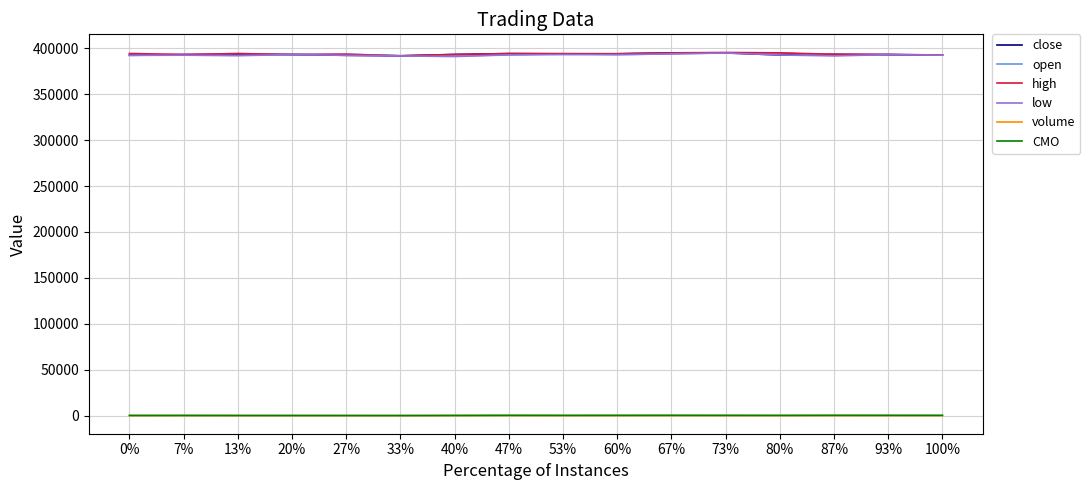

Count the number of data series in this chart.

6